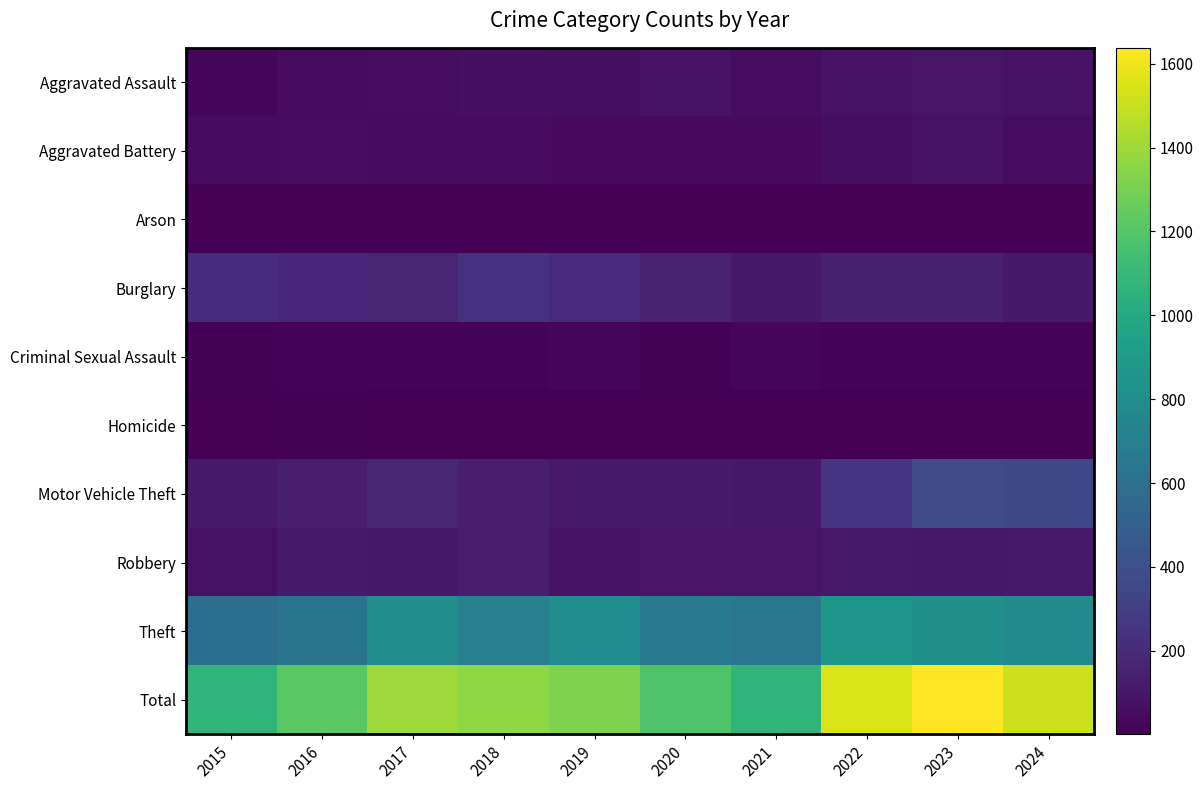

Which series has the widest spread of values?

Total